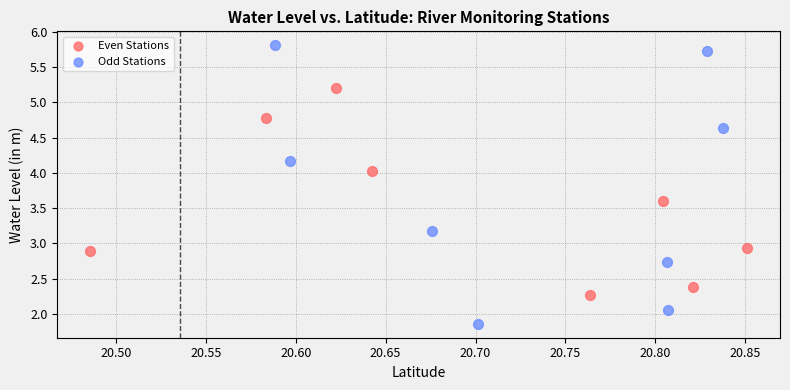

Which series reaches the minimum Y coordinate?

Odd Stations